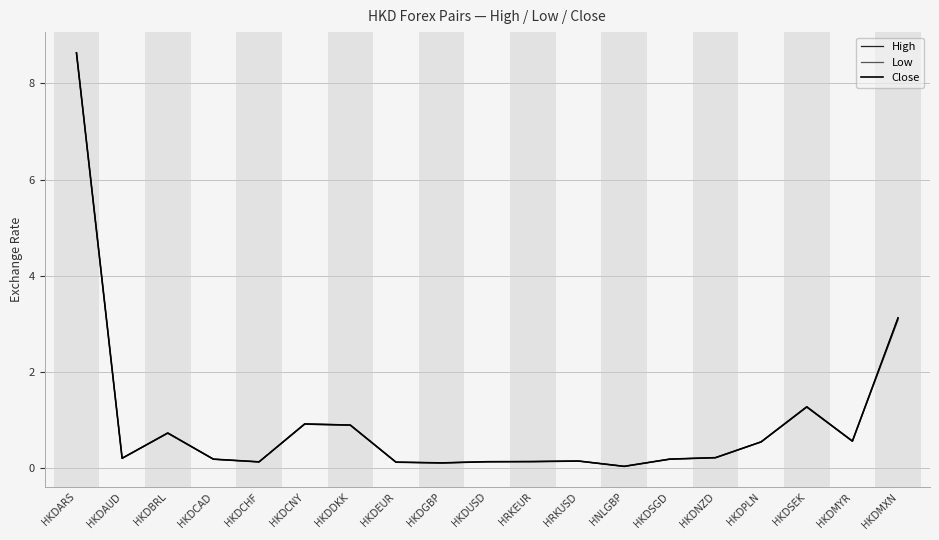

At which label is Close closest to 4?

HKDMXN